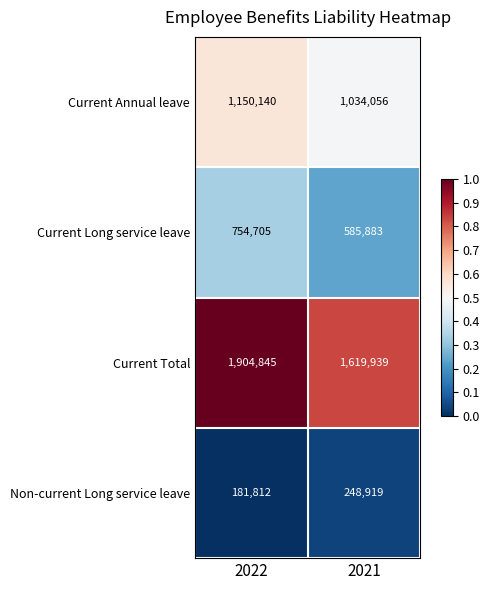

List the series in order of their overall mean, highest first.

Current Total, Current Annual leave, Current Long service leave, Non-current Long service leave